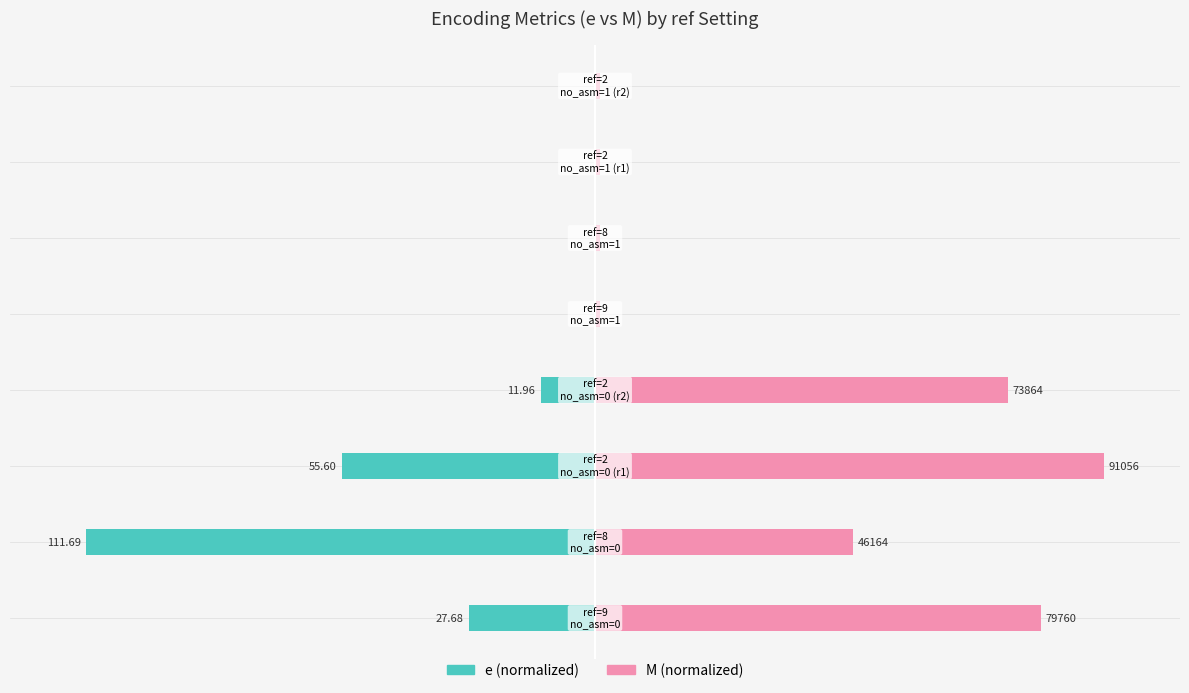

How many series are shown in this chart?

2